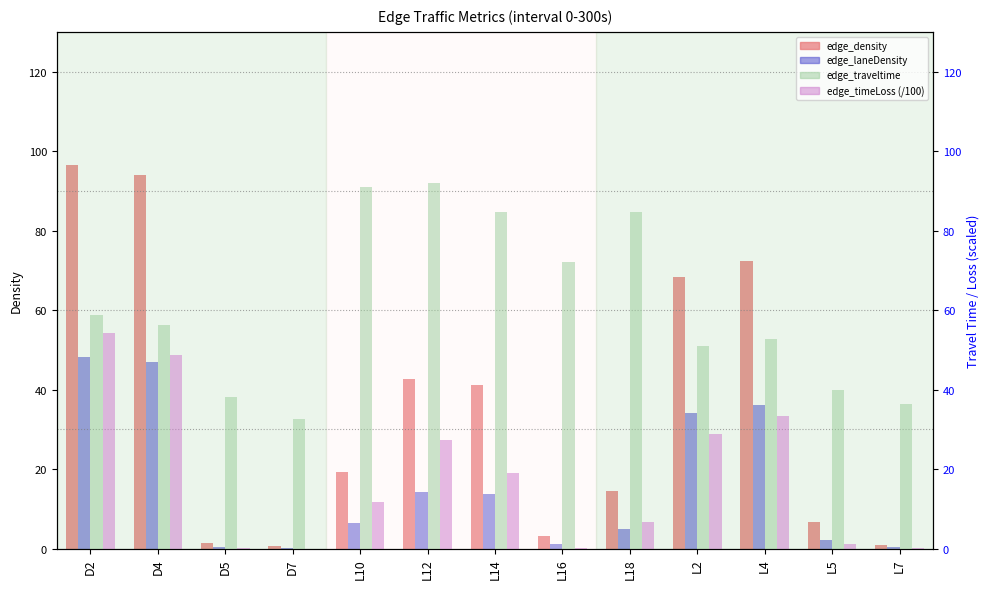

At which label does edge_traveltime first exceed 56?

D2